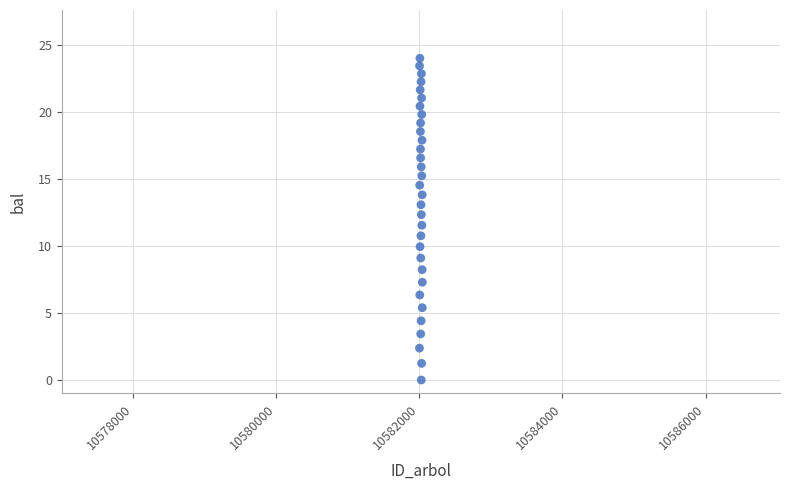

What is the range of X values (max minus min)?

40.0